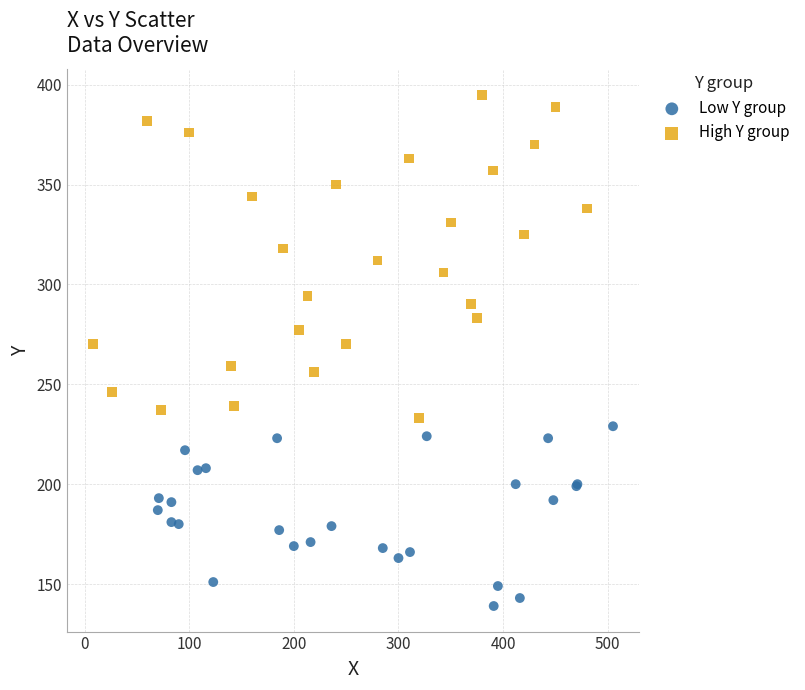

Which series has the widest spread of Y values?

High Y group